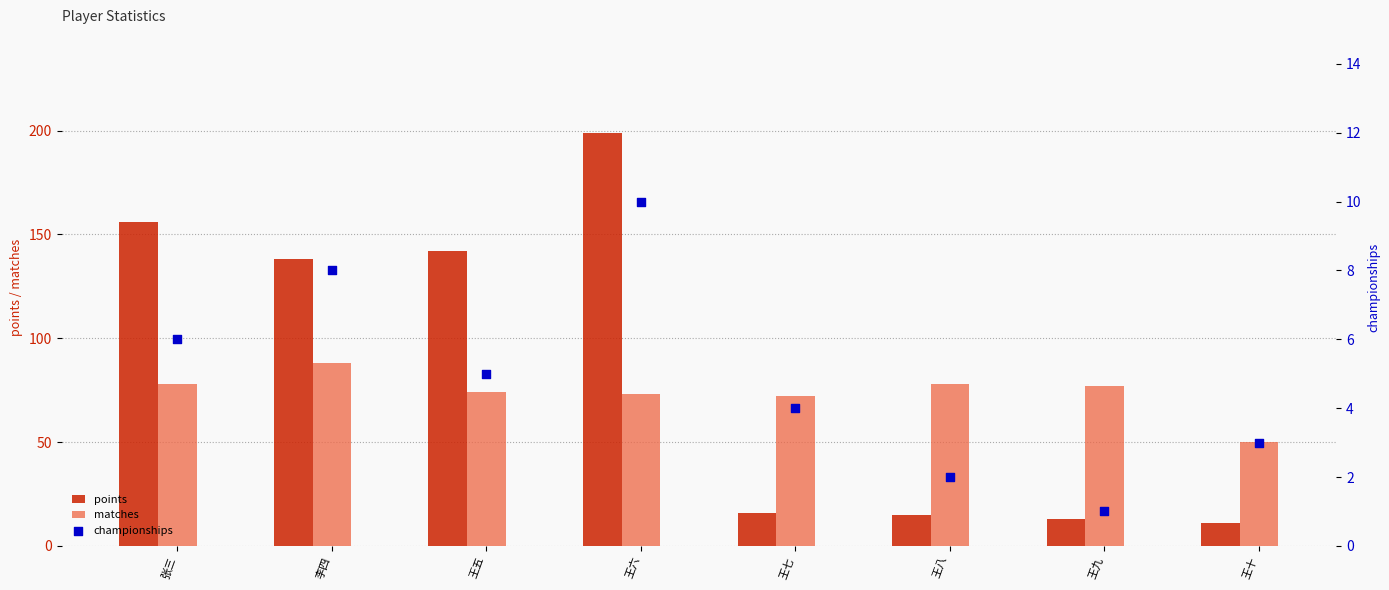

Which series has the largest total across all categories?

points